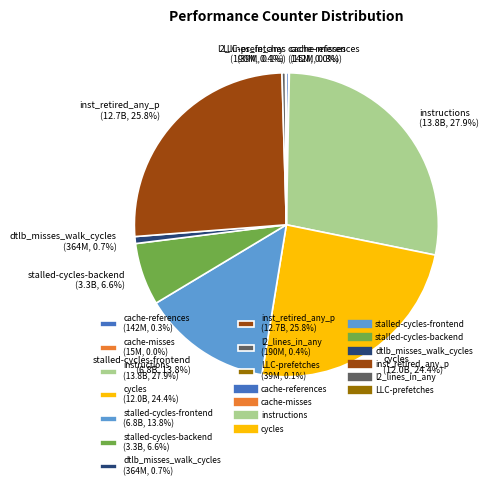

Which has a higher value, stalled-cycles-frontend (6.8B, 13.8%) or cycles (12.0B, 24.4%)?

cycles (12.0B, 24.4%)